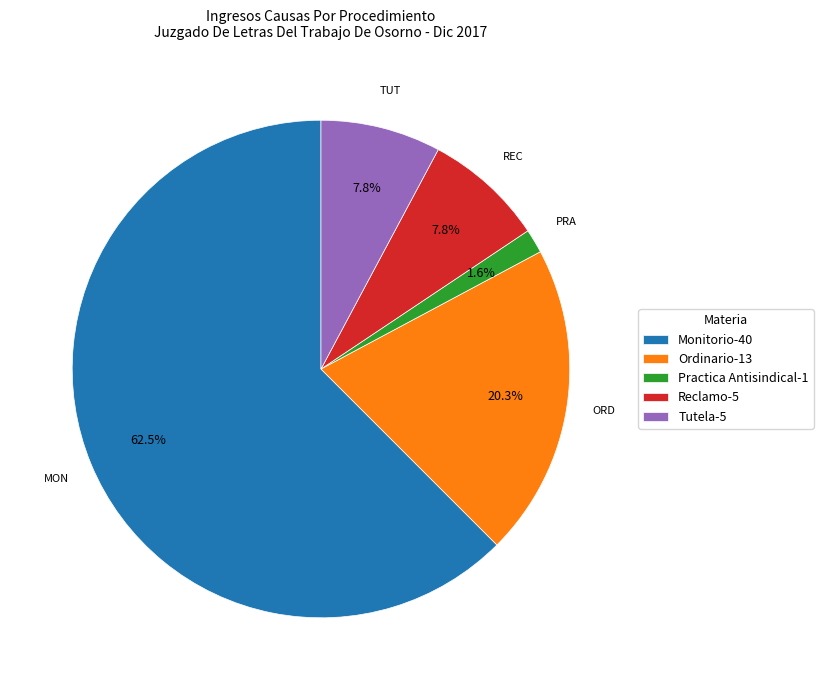

To the nearest percent, what portion does Practica Antisindical represent?

2%